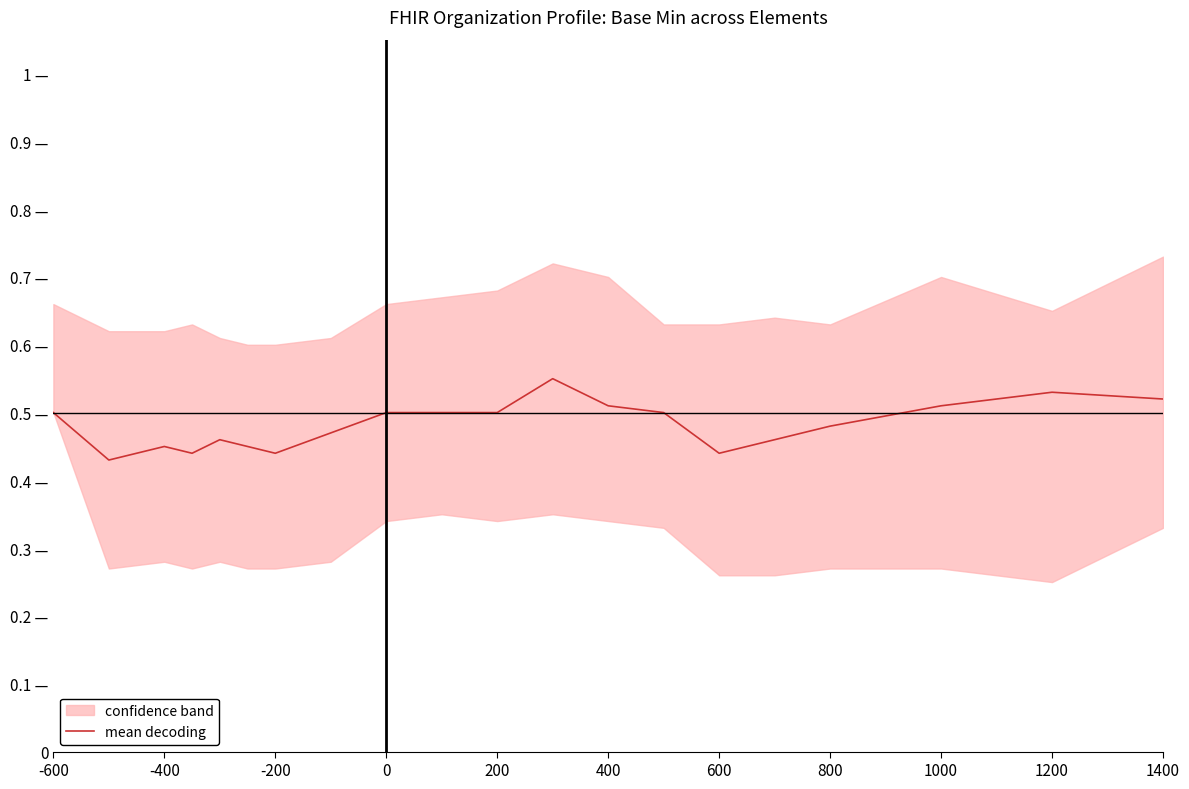

How many interior local valleys (lower than both neighbors) does the data have?

4